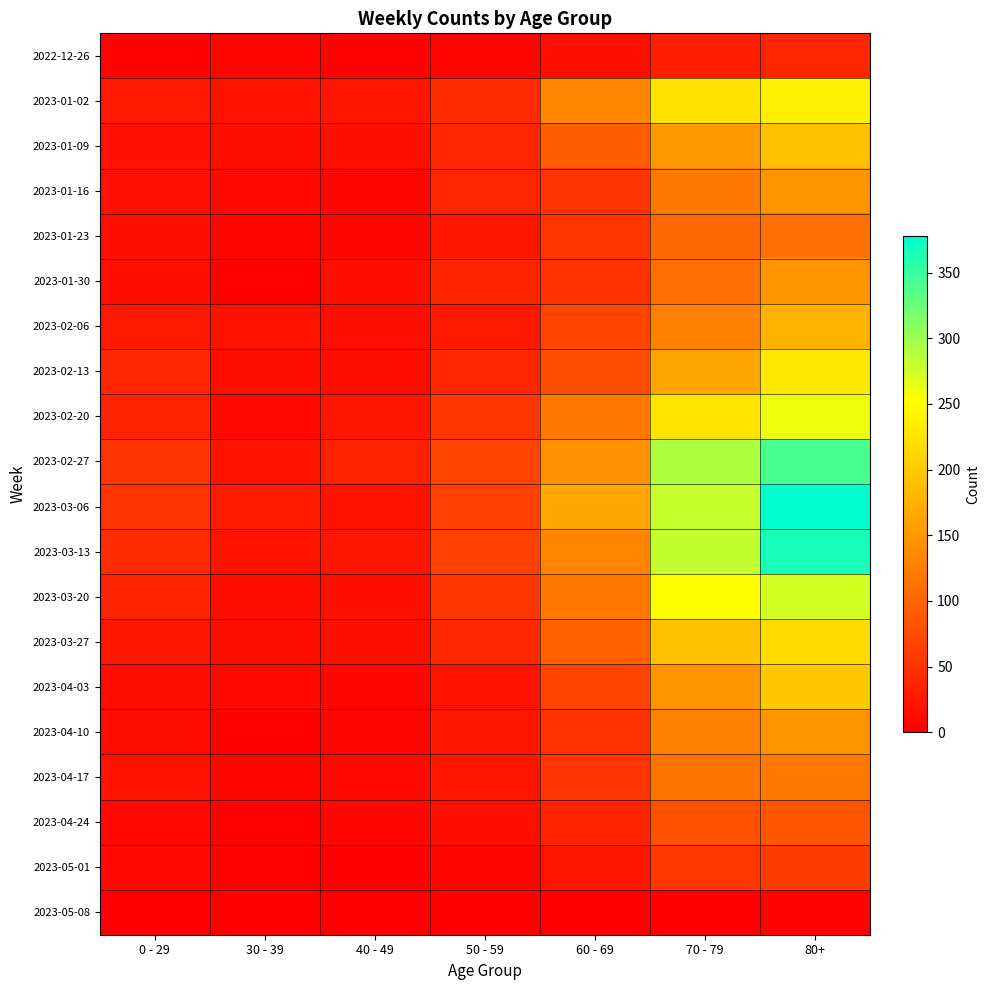

Which series has the largest range (max minus min)?

2023-03-06